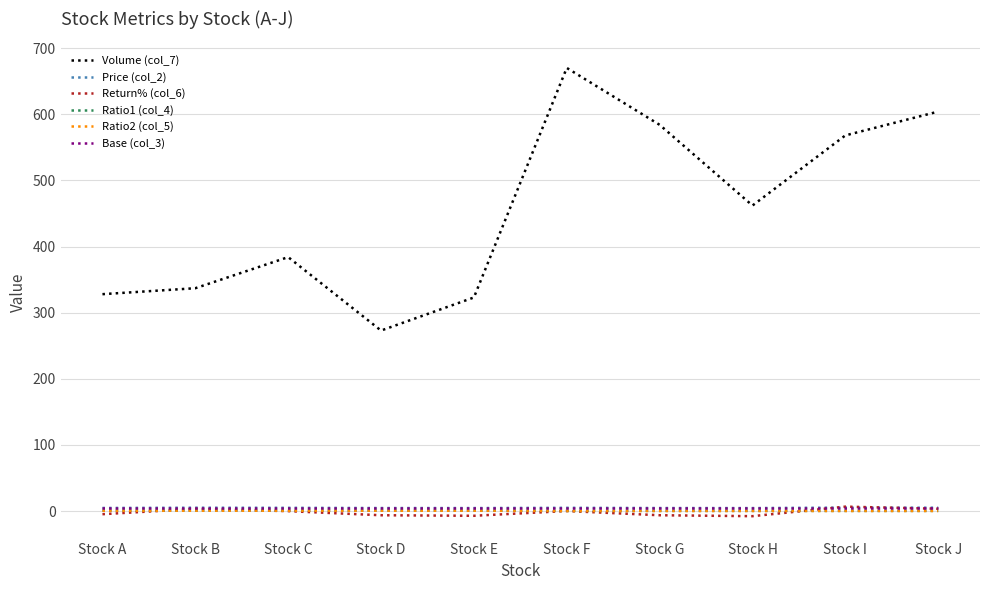

What is the sum of the Price (col_2) values at Stock D and Stock F?

9.7